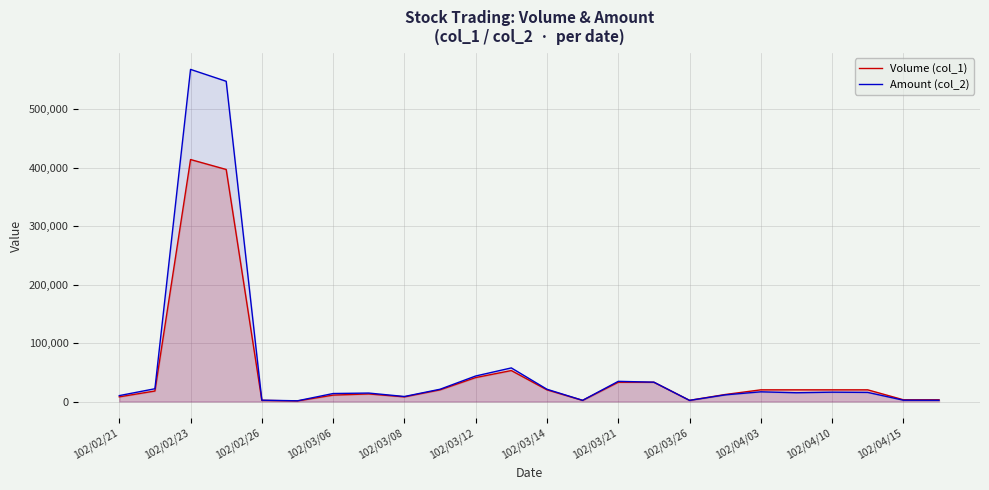

Which series has the largest range (max minus min)?

Amount (col_2)